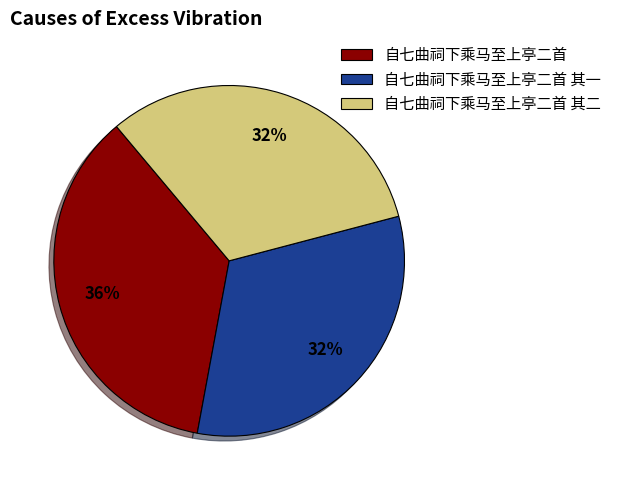

Does any single category account for the majority?

No